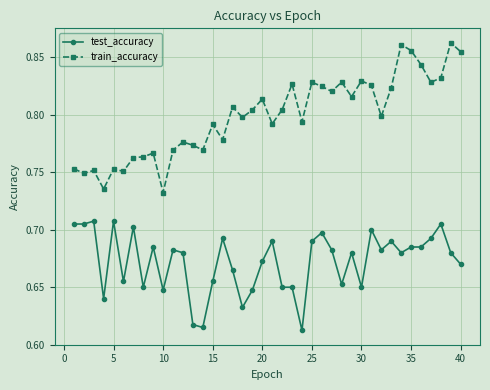

What is the sum of all test_accuracy values?

26.9